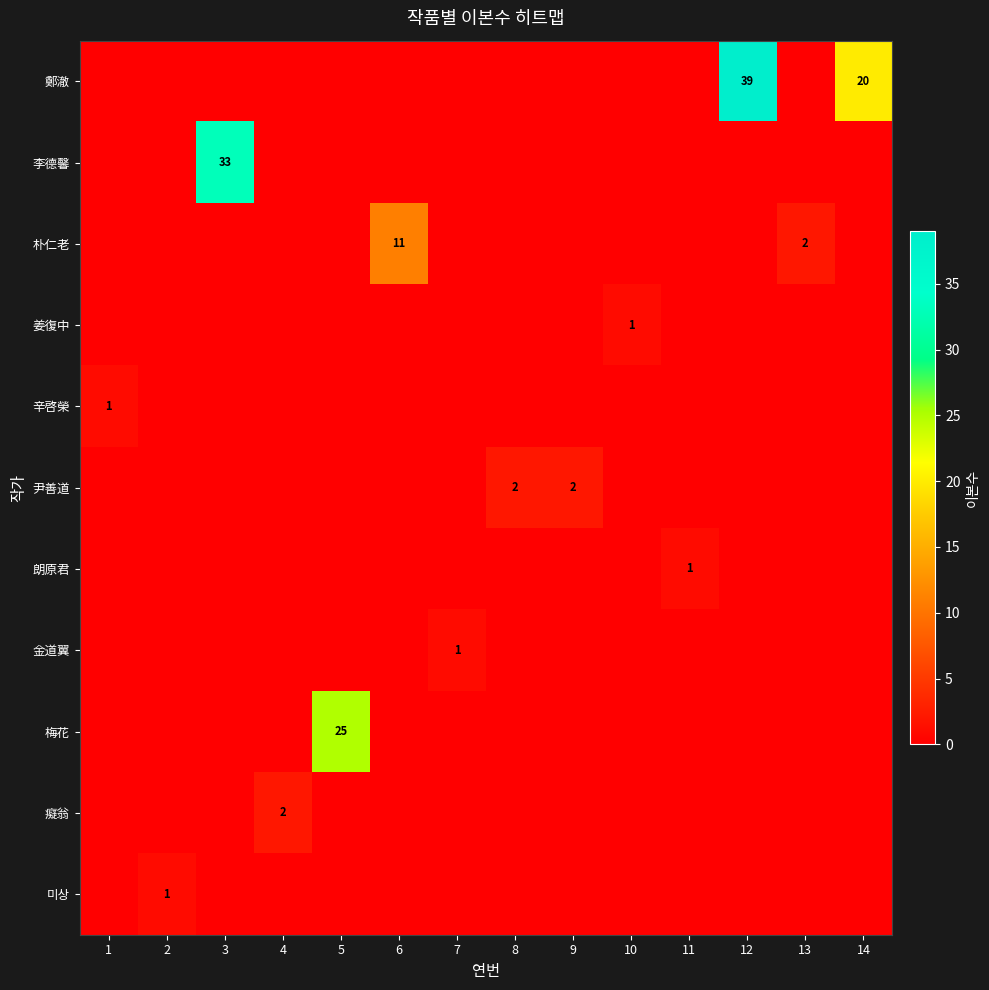

What is the difference between the maximum and minimum values in the 梅花 series?

25